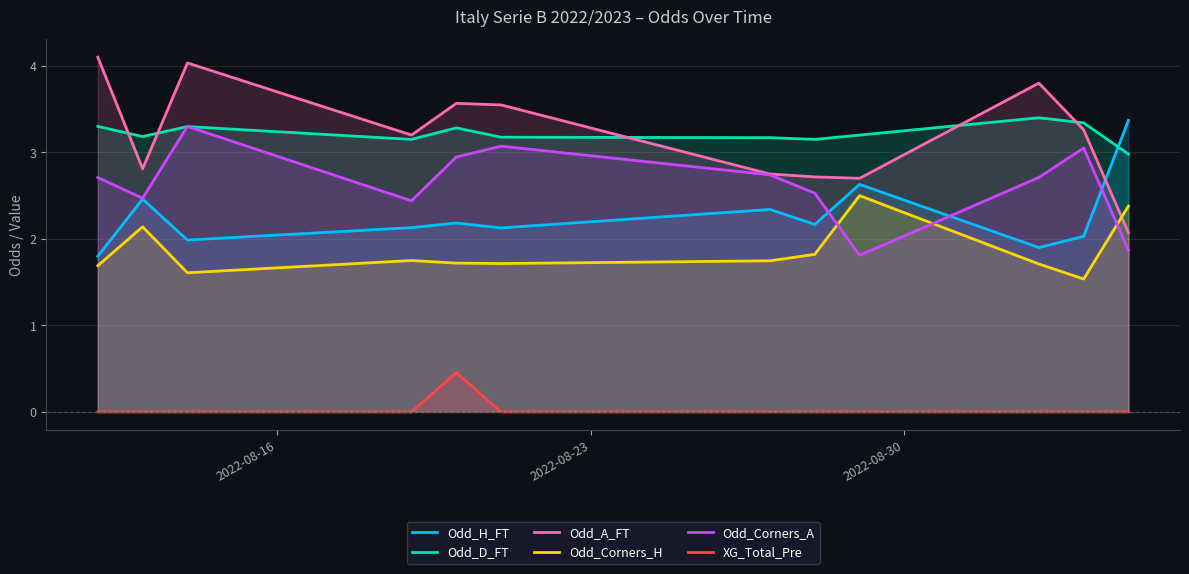

True or false: Odd_Corners_H and Odd_Corners_A cross at least once.

True